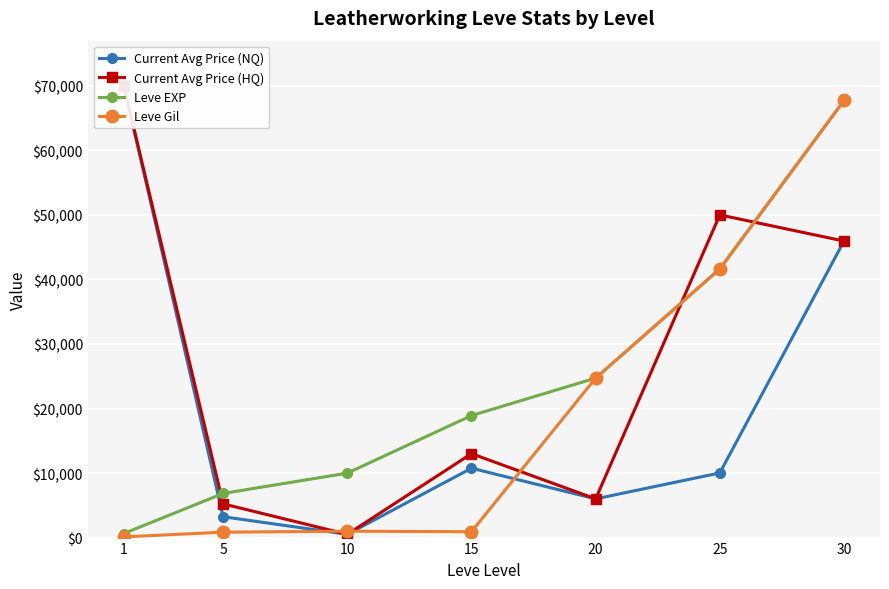

At 25, list the series in order from largest to smallest.

Current Avg Price (HQ), Leve EXP, Leve Gil, Current Avg Price (NQ)